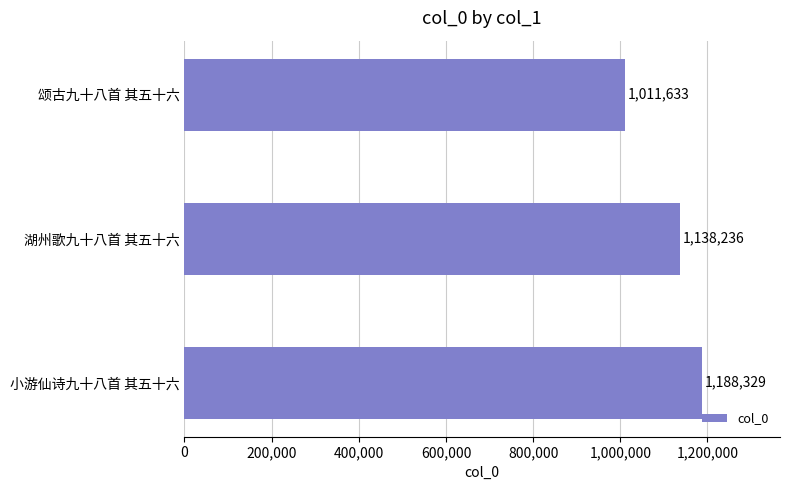

The value at 小游仙诗九十八首 其五十六 is 1188329. True or false?

True